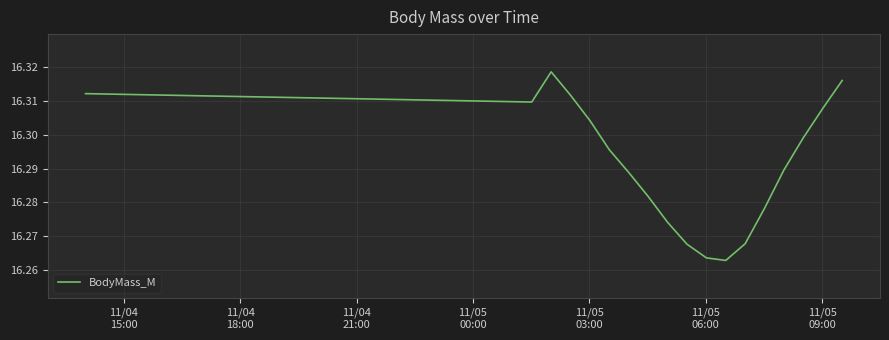

Reading left to right, transcribe all the data shown in this chart.

16.3	16.3	16.3	16.3	16.3	16.3	16.3	16.3	16.3	16.3	16.3	16.3	16.3	16.3	16.3	16.3	16.3	16.3	16.3	16.3	16.3	16.3	16.3	16.3	16.3	16.3	16.3	16.3	16.3	16.3	16.3	16.3	16.3	16.3	16.3	16.3	16.3	16.3	16.3	16.3